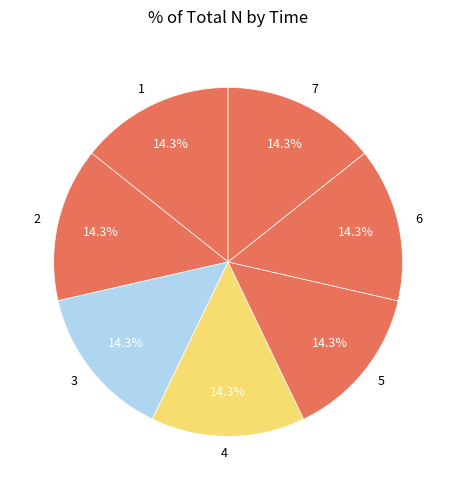

Is it true that 1 is 7% of the pie?

False